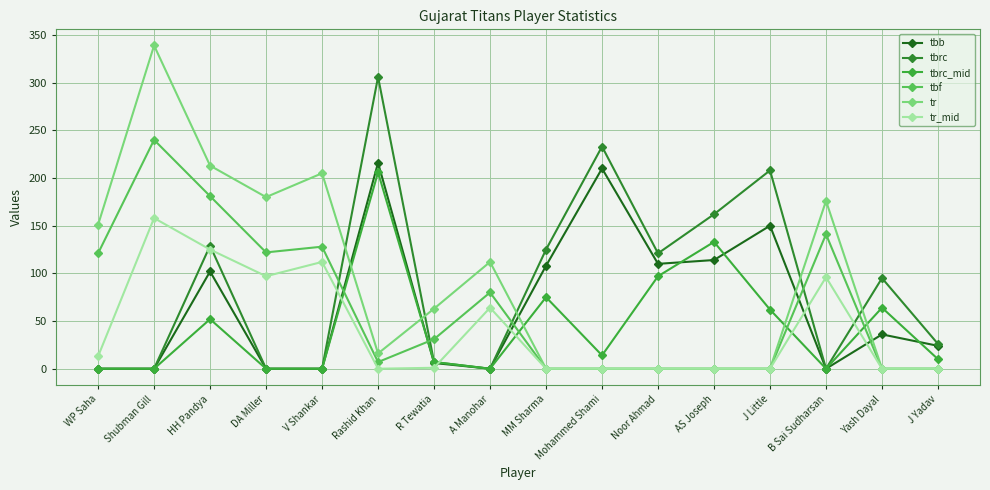

Is it true that tbrc_mid equals 133 at AS Joseph?

True